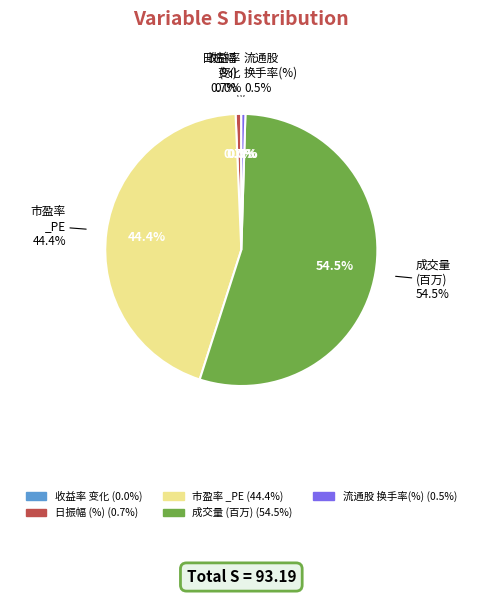

Which slice represents more than half of the pie?

成交量(百万)_Trdvol